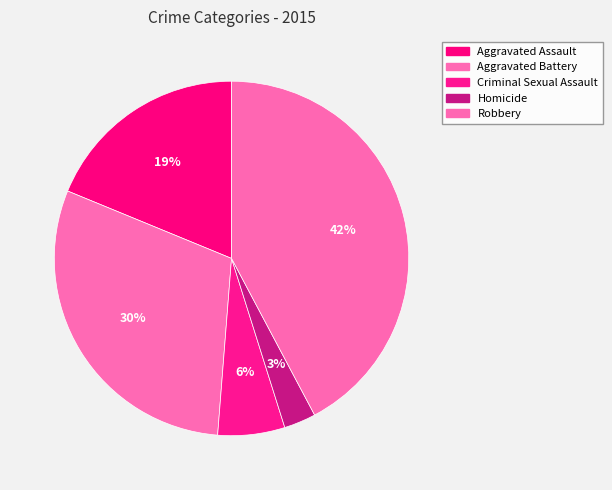

To the nearest percent, what portion does Homicide represent?

3%